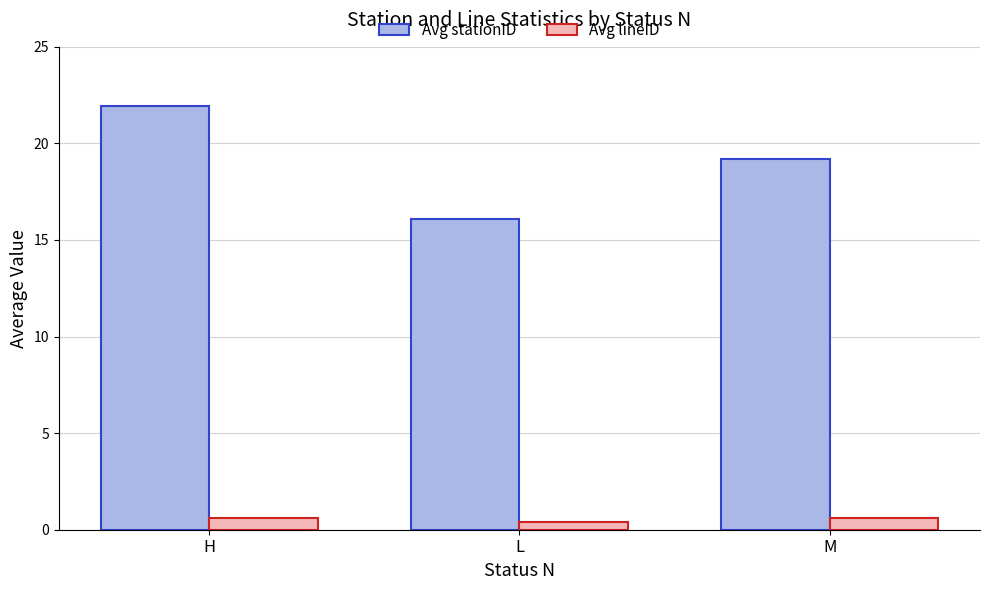

How many series are shown in this chart?

2